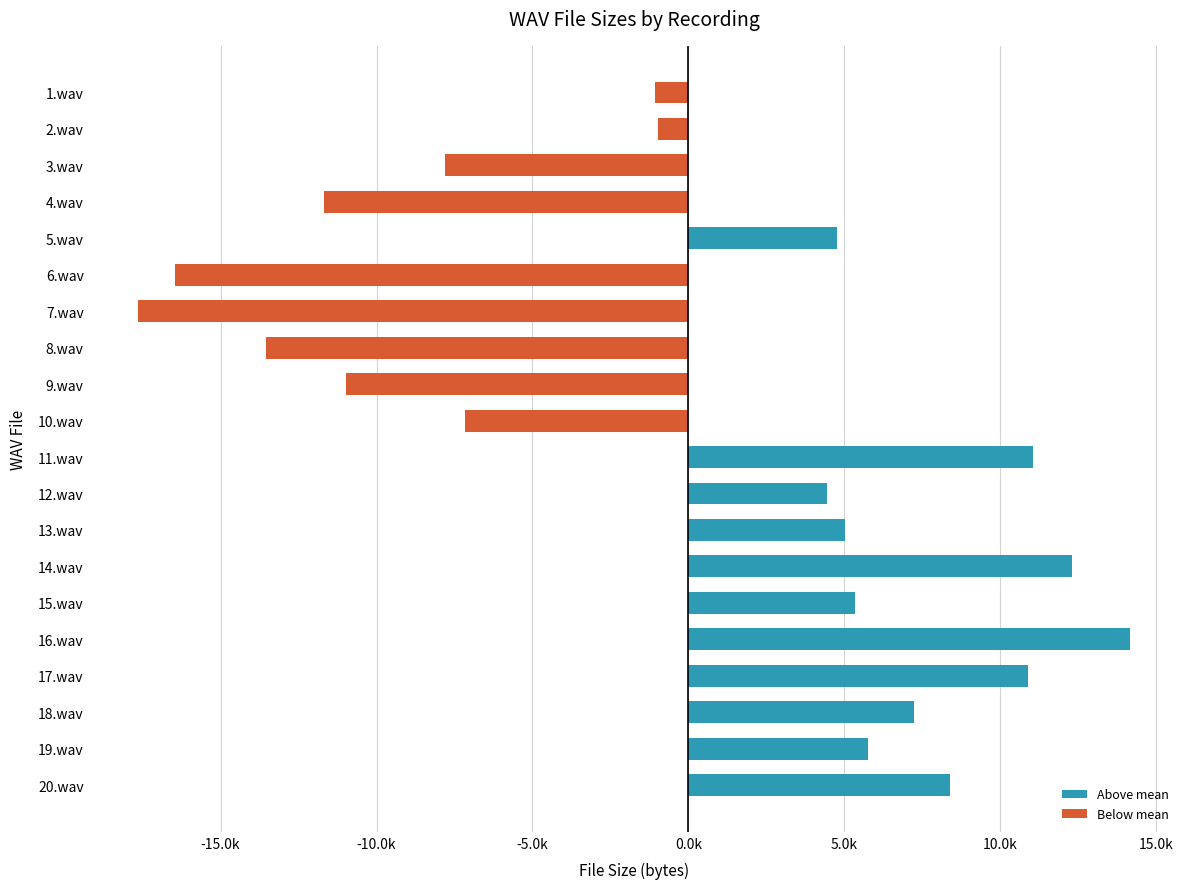

Are the bars horizontal?

Yes